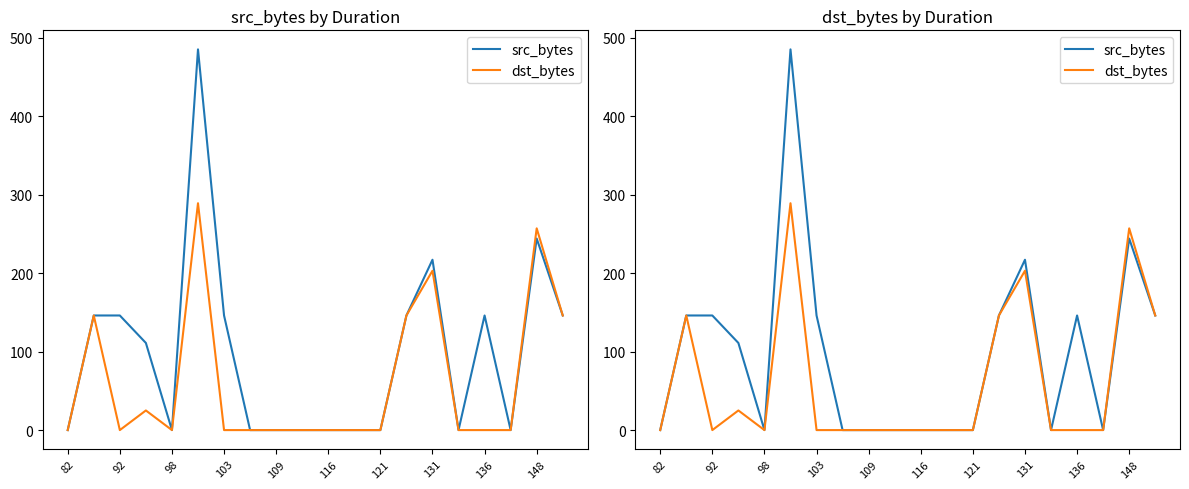

What is the value of the dst_bytes point at the 6th from the left?

289